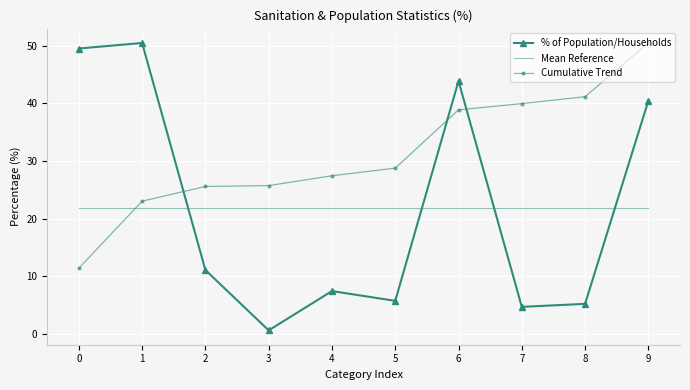

At how many categories does at least one series exceed 10?

10